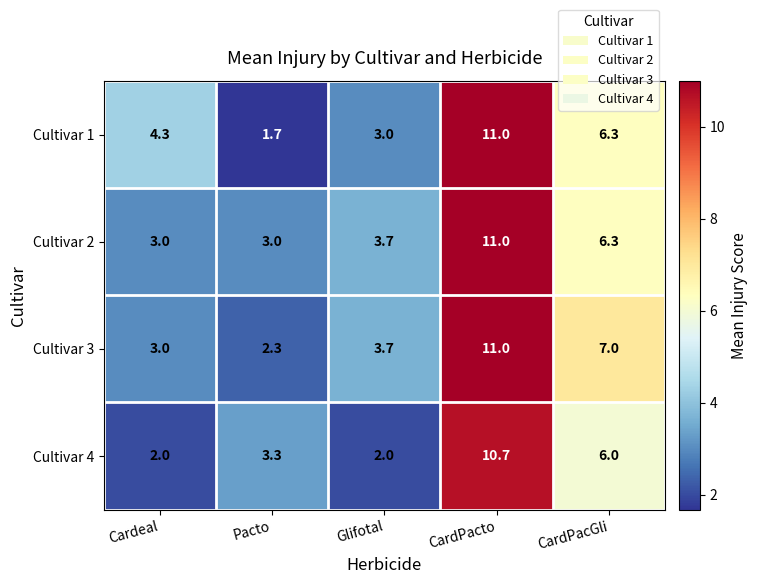

At which category is the sum across all series the highest?

CardPacto